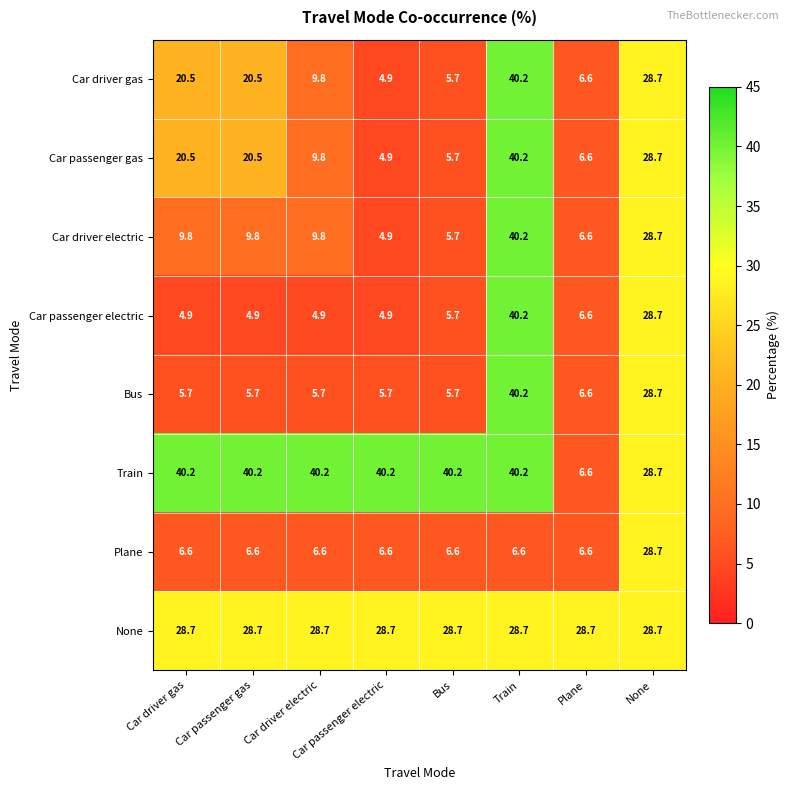

What is the minimum value for Plane?

6.6